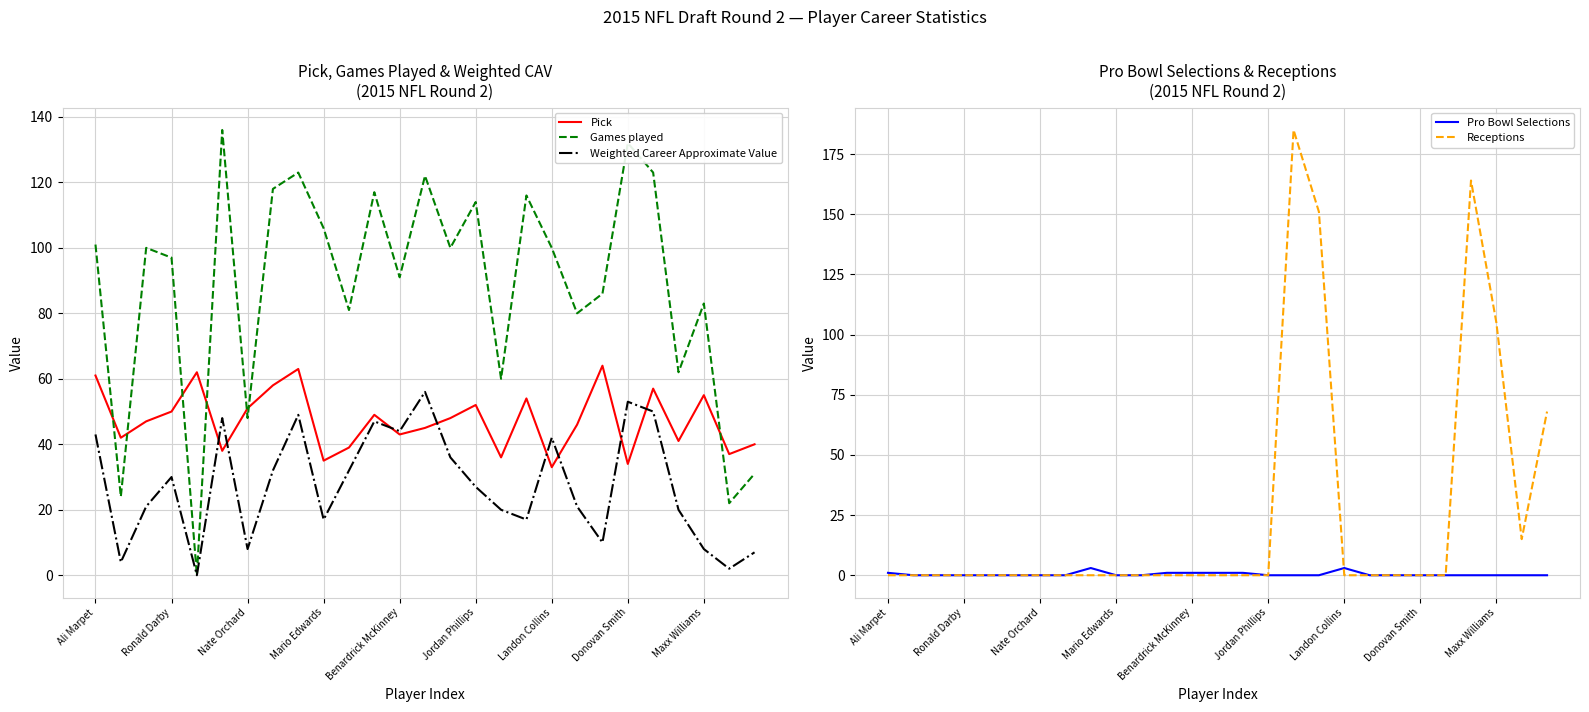

What is the highest value of the Games played series?

136